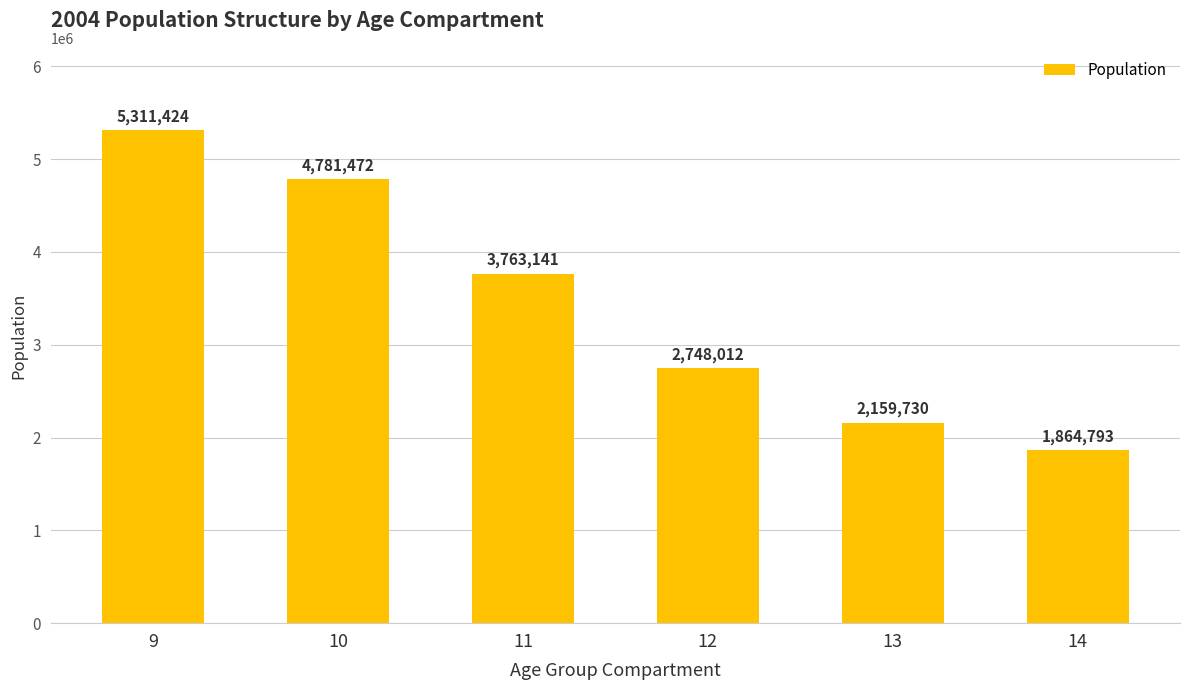

What is the sum of all values?

20628572